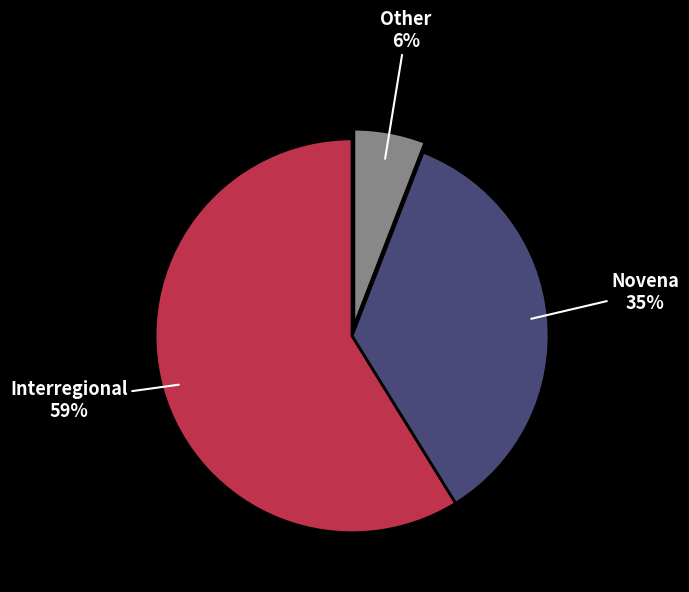

Rank the categories by value from lowest to highest.

Other, Novena, Interregional